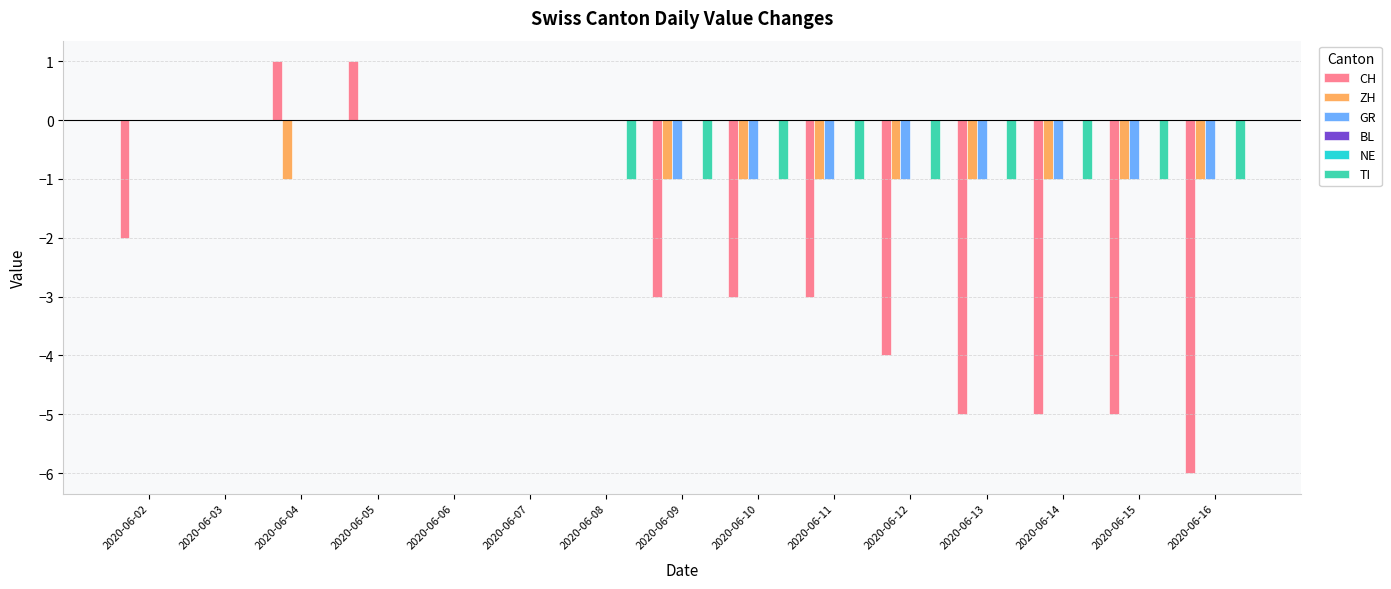

Which series has the largest total across all categories?

BL